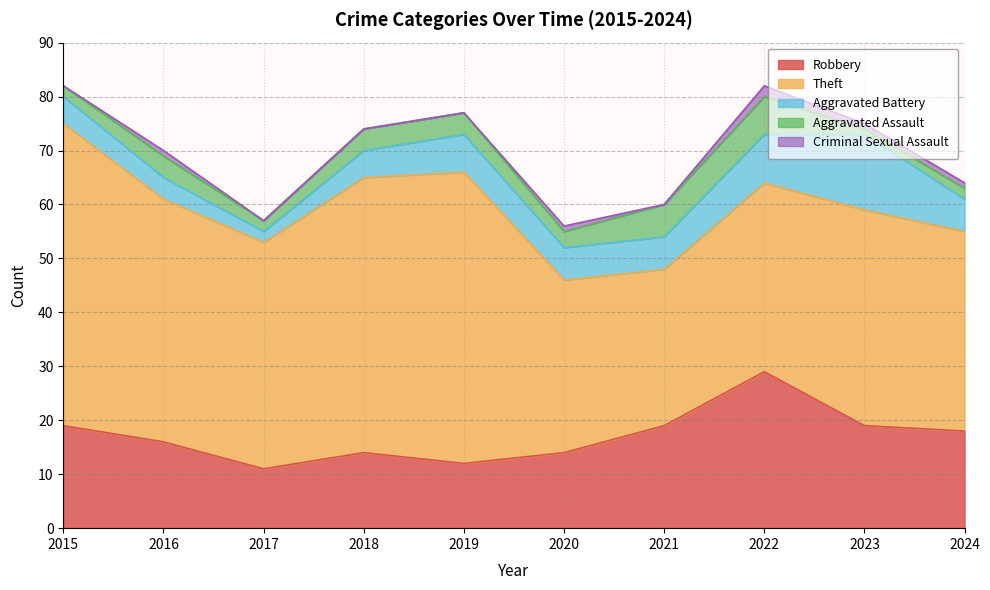

Reading left to right, transcribe all the data shown in this chart.

Robbery: 19	16	11	14	12	14	19	29	19	18
Theft: 56	45	42	51	54	32	29	35	40	37
Aggravated Battery: 5	4	2	5	7	6	6	9	14	6
Aggravated Assault: 2	4	2	4	4	3	6	7	1	2
Criminal Sexual Assault: 0	1	0	0	0	1	0	2	1	1